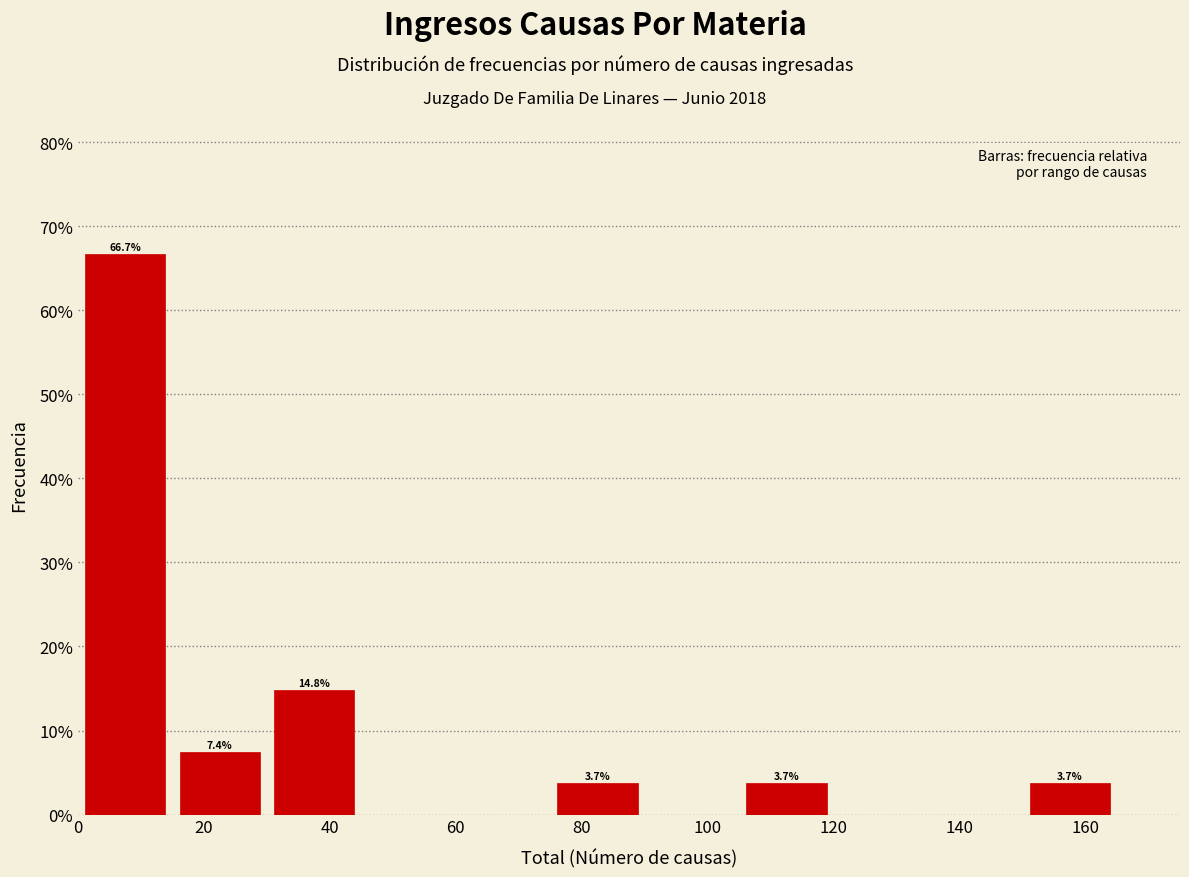

Which range on the x-axis has the tallest bar?

0 to 15